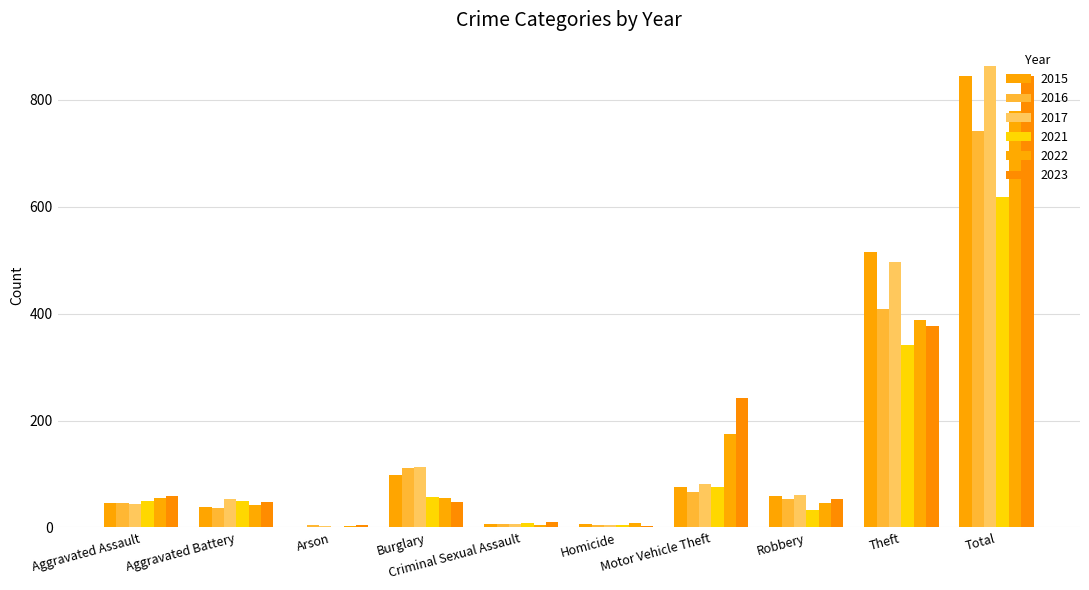

Reading left to right, extract all data points from this chart.

2015: Aggravated Assault=46	Aggravated Battery=38	Arson=1	Burglary=98	Criminal Sexual Assault=7	Homicide=6	Motor Vehicle Theft=75	Robbery=59	Theft=515	Total=845
2016: Aggravated Assault=46	Aggravated Battery=37	Arson=4	Burglary=112	Criminal Sexual Assault=7	Homicide=5	Motor Vehicle Theft=67	Robbery=54	Theft=409	Total=741
2017: Aggravated Assault=44	Aggravated Battery=54	Arson=2	Burglary=114	Criminal Sexual Assault=7	Homicide=4	Motor Vehicle Theft=82	Robbery=60	Theft=497	Total=864
2021: Aggravated Assault=50	Aggravated Battery=49	Arson=1	Burglary=57	Criminal Sexual Assault=9	Homicide=4	Motor Vehicle Theft=75	Robbery=32	Theft=341	Total=618
2022: Aggravated Assault=55	Aggravated Battery=42	Arson=3	Burglary=56	Criminal Sexual Assault=5	Homicide=9	Motor Vehicle Theft=175	Robbery=46	Theft=388	Total=779
2023: Aggravated Assault=59	Aggravated Battery=47	Arson=4	Burglary=48	Criminal Sexual Assault=11	Homicide=2	Motor Vehicle Theft=243	Robbery=53	Theft=377	Total=844